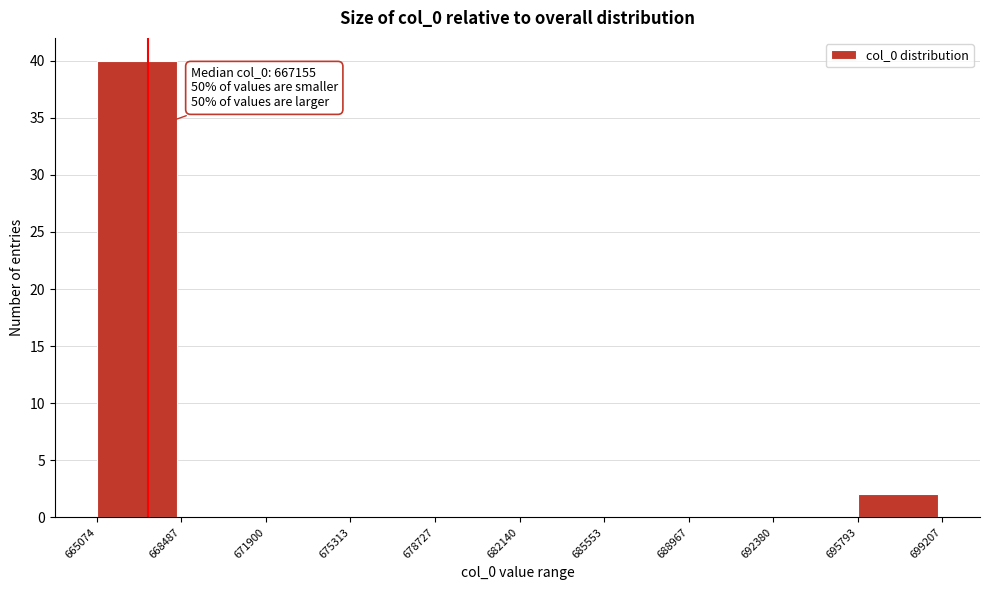

Which range on the x-axis has the tallest bar?

665074 to 668487